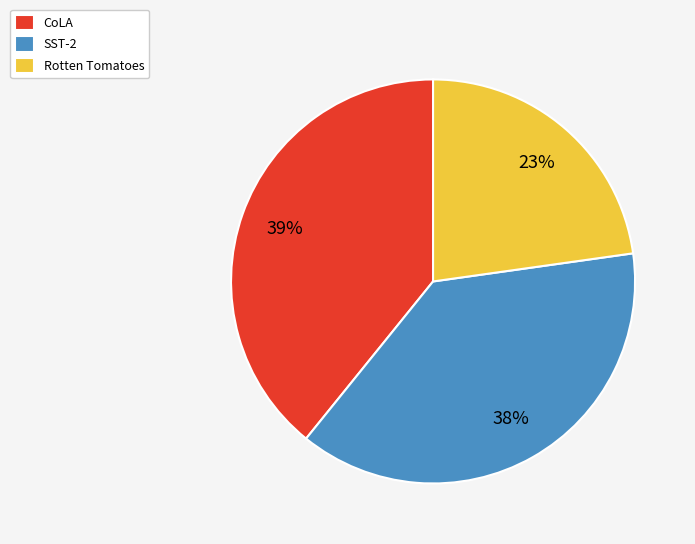

True or false: SST-2 accounts for 38% of the total.

True